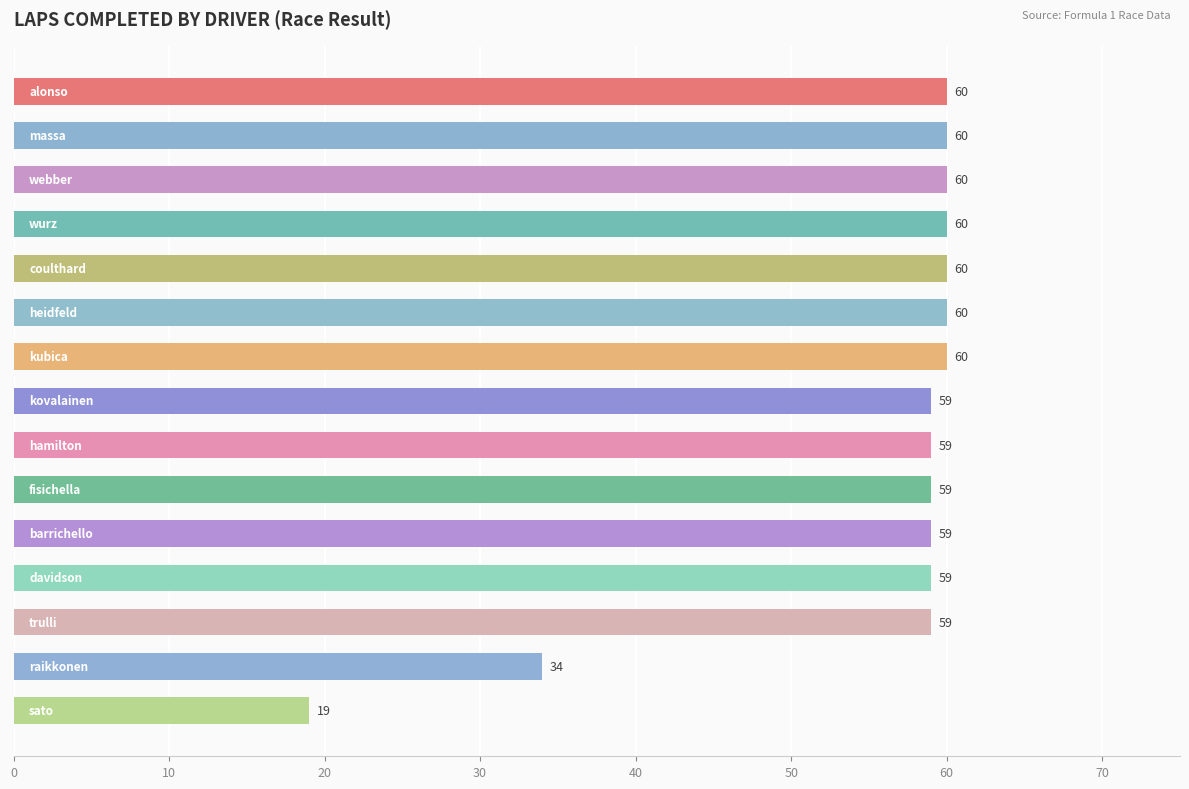

Reading top to bottom, list all the values displayed in this chart.

60	60	60	60	60	60	60	59	59	59	59	59	59	34	19